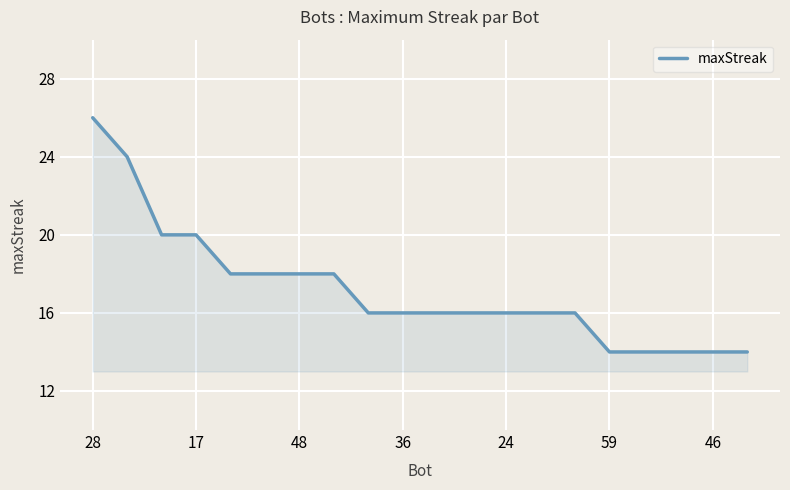

What is the greatest value displayed?

26